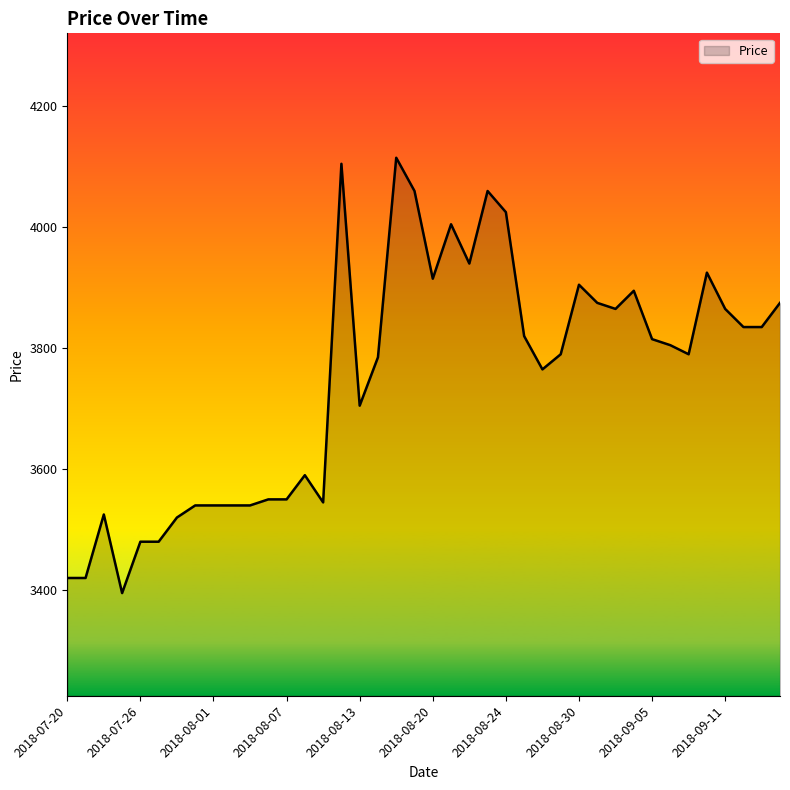

What is the minimum value shown in the chart?

3395